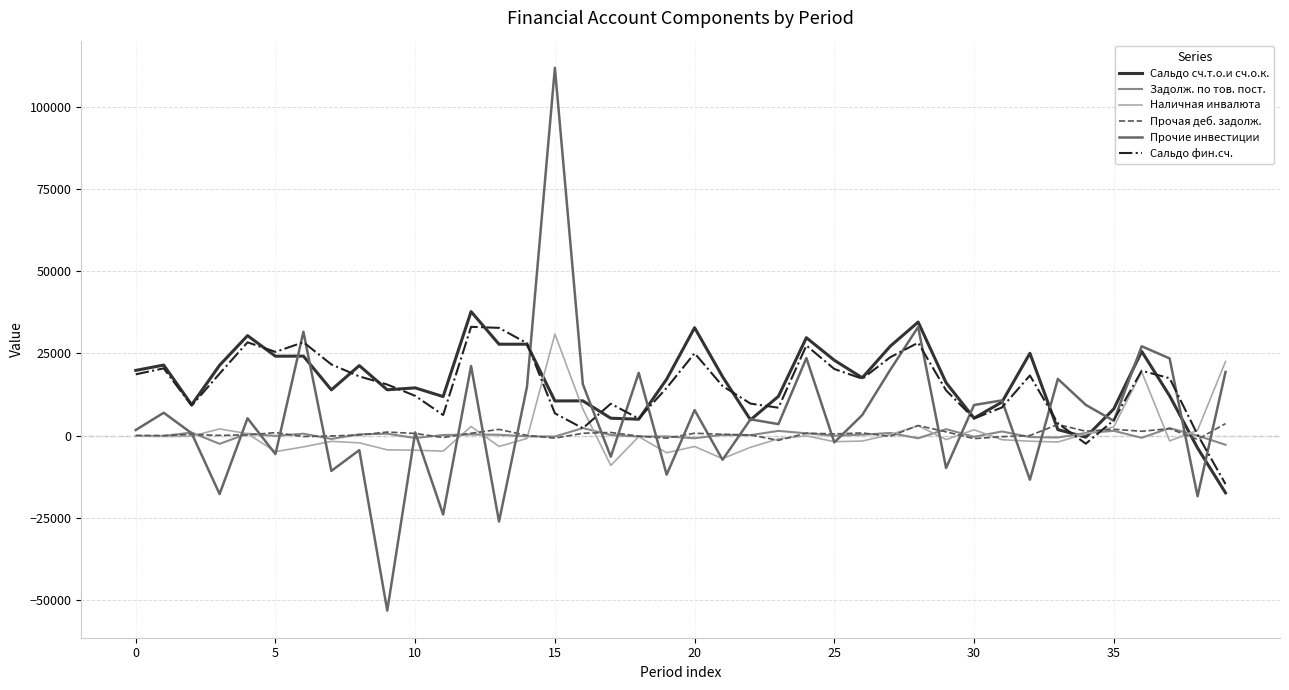

What is the minimum value for Сальдо сч.т.о.и сч.о.к.?

-17448.8